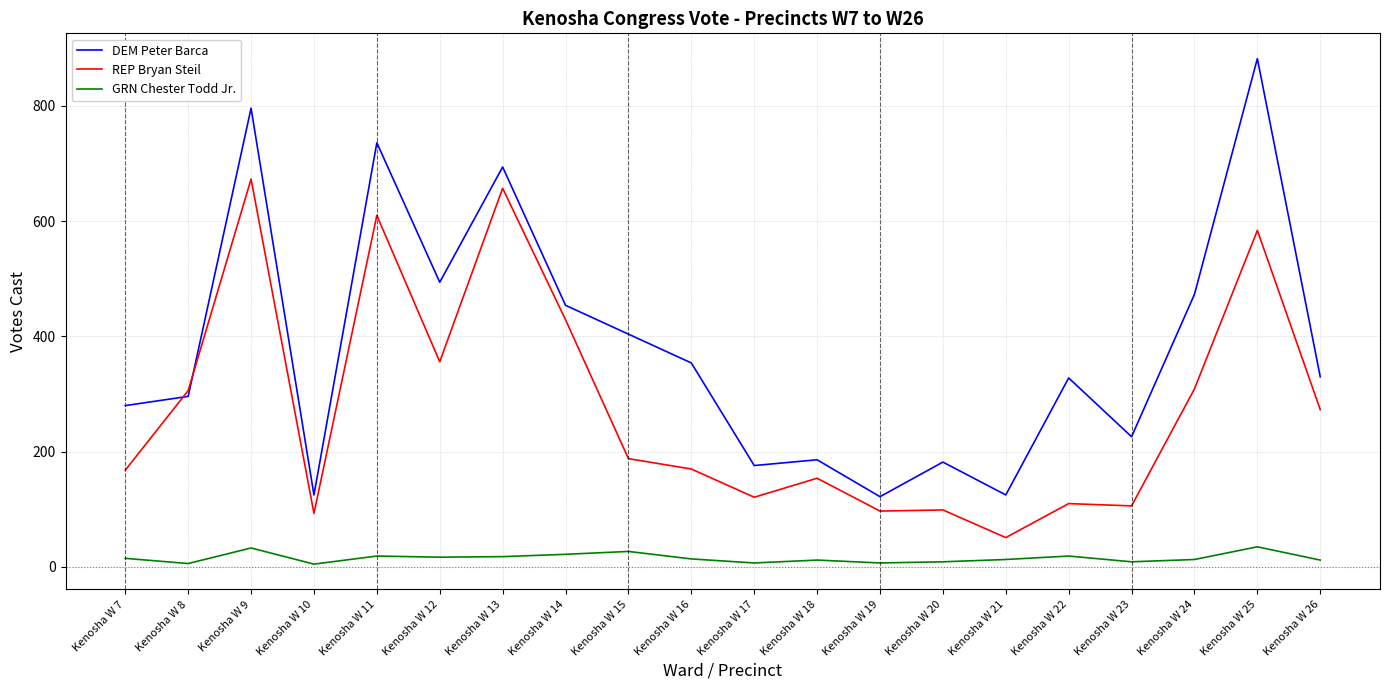

True or false: REP Bryan Steil has more than 1 points higher than both neighbors.

True